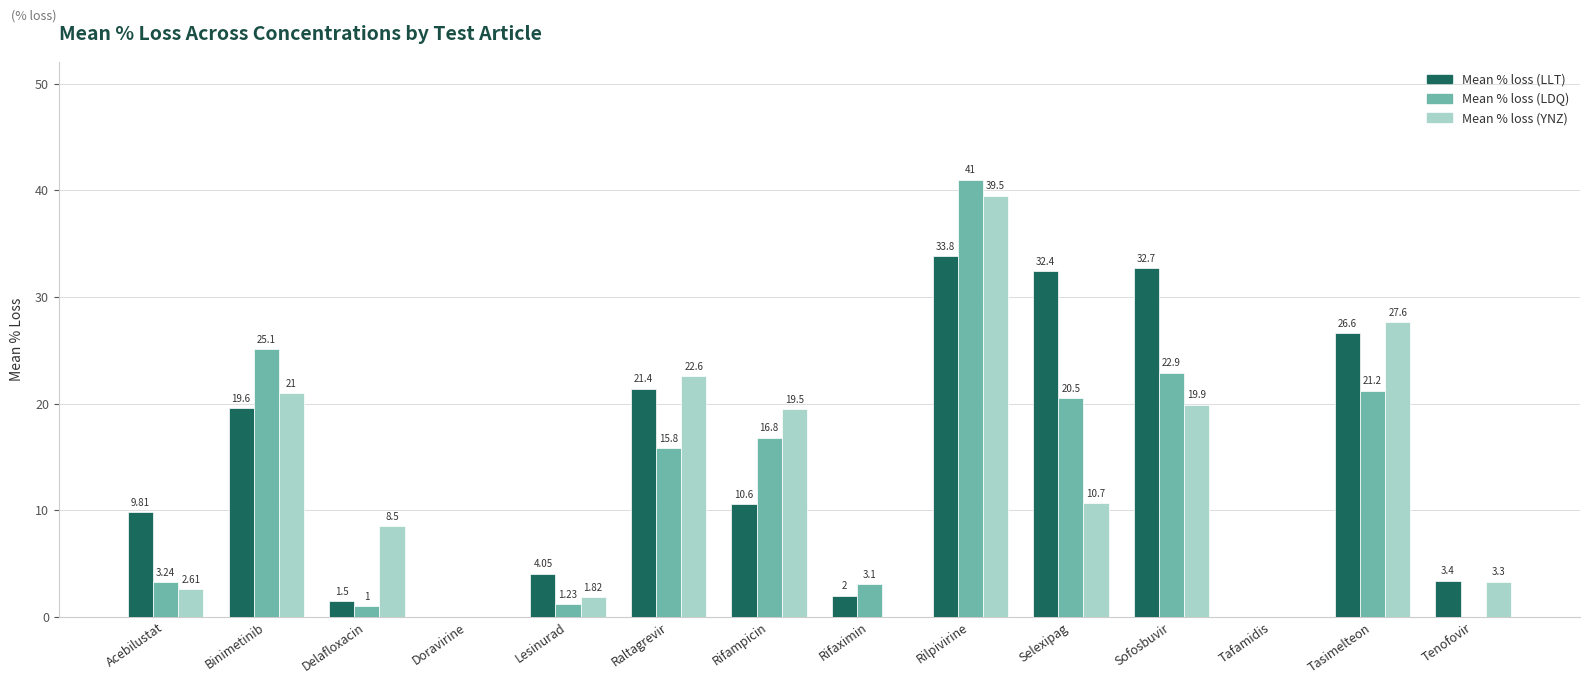

The value of Mean % loss (LDQ) at Binimetinib is 15.2. True or false?

False